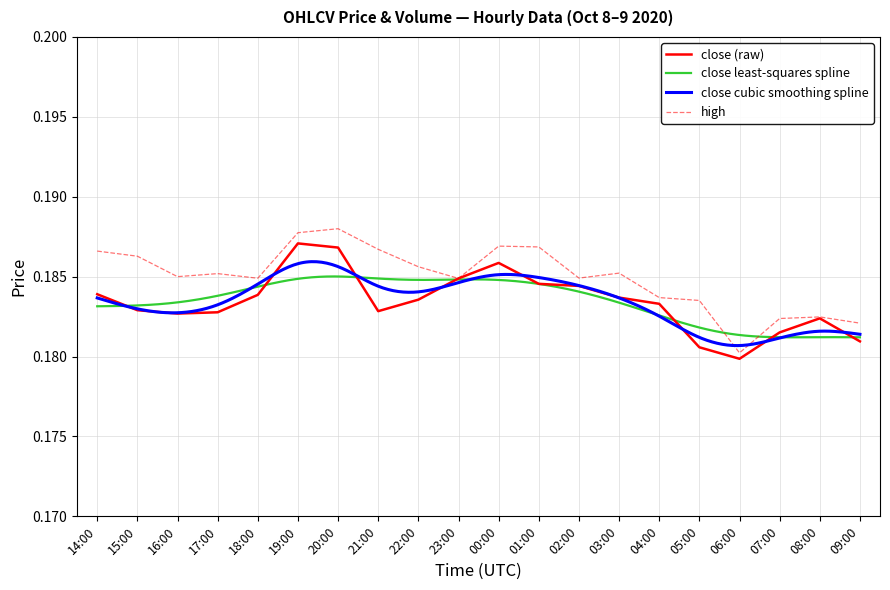

True or false: high and close intersect in this chart.

False